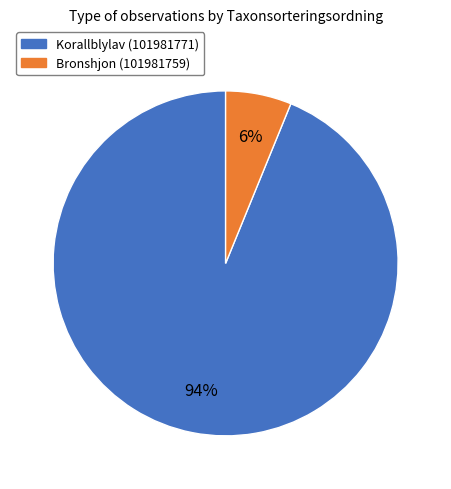

Does any single category account for the majority?

Yes